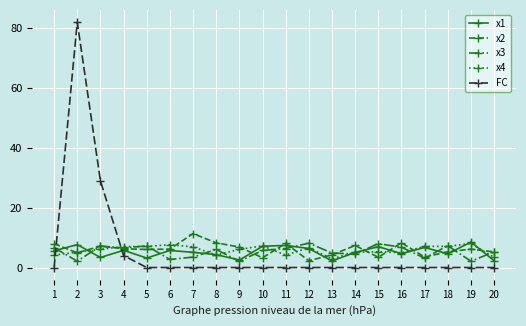

What are all the series names shown in the legend?

x1, x2, x3, x4, FC